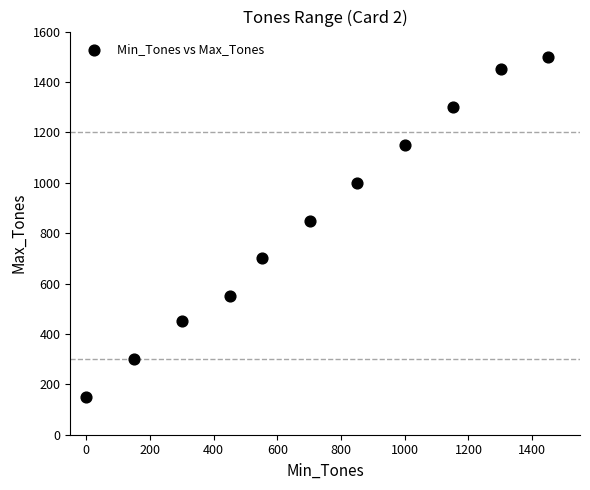

What Y value in the scatter plot is closest to 825?

850